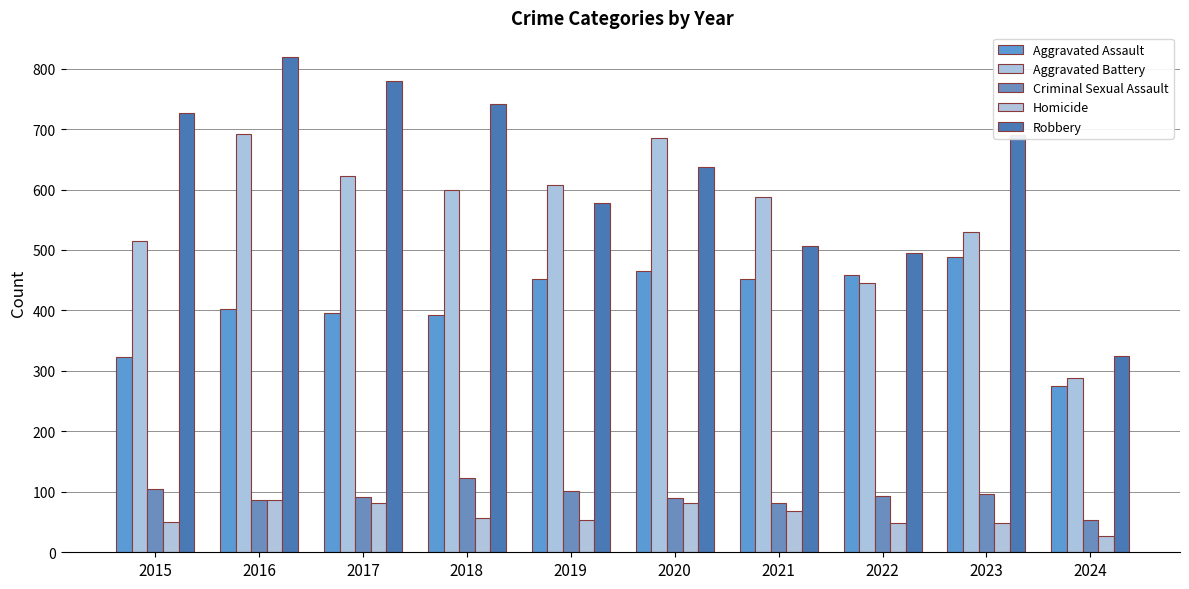

What is the approximate value of Aggravated Battery at 2022?

446